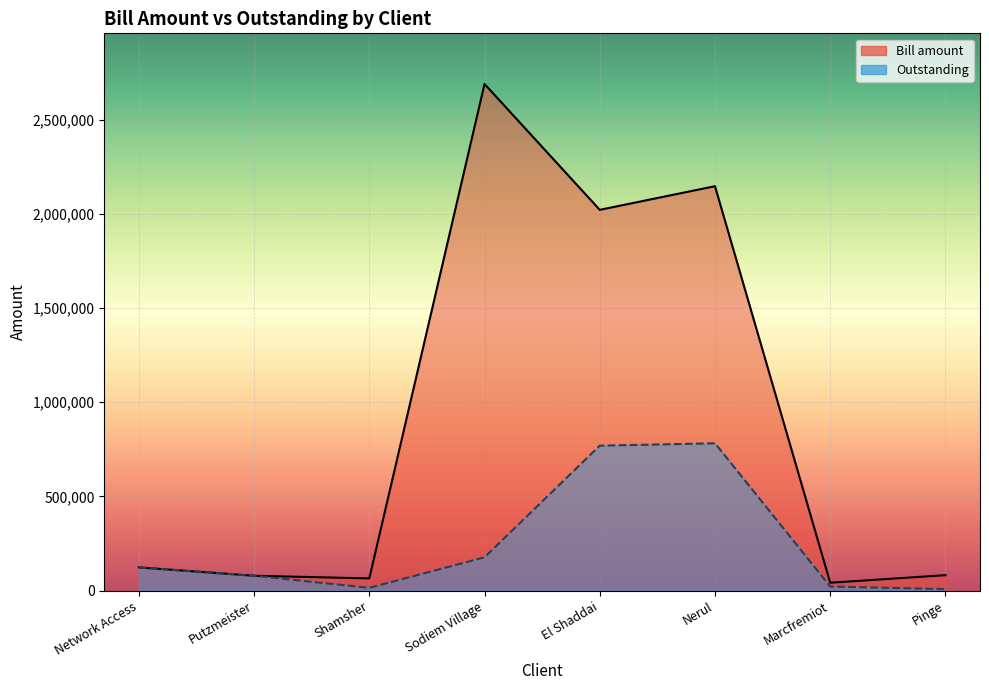

At which category is the sum across all series the highest?

Nerul